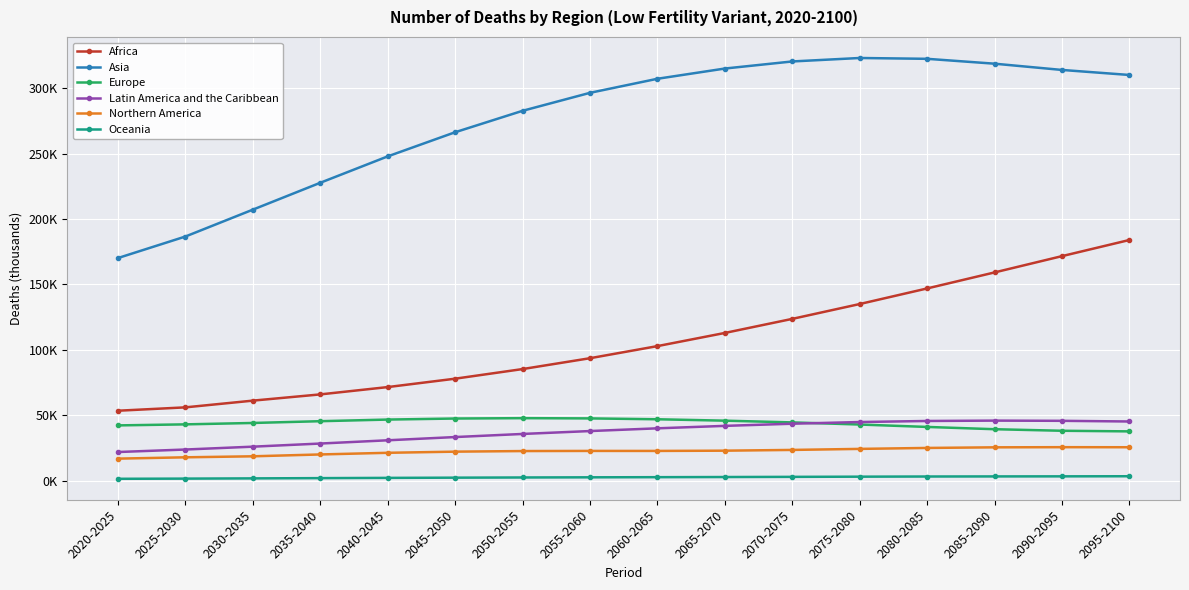

Reading left to right, list all the values displayed in this chart.

Africa: 2020-2025=53511.0	2025-2030=56080.3	2030-2035=61218.2	2035-2040=65982.4	2040-2045=71573.1	2045-2050=77982.8	2050-2055=85335.5	2055-2060=93627.3	2060-2065=102870.2	2065-2070=112930.7	2070-2075=123681.7	2075-2080=135027.0	2080-2085=146936.5	2085-2090=159169.7	2090-2095=171620.0	2095-2100=183952.9
Asia: 2020-2025=170162.6	2025-2030=186601.2	2030-2035=207129.1	2035-2040=227663.1	2040-2045=247821.6	2045-2050=266271.2	2050-2055=282642.8	2055-2060=296384.1	2060-2065=307119.4	2065-2070=314940.2	2070-2075=320350.8	2075-2080=322996.8	2080-2085=322362.9	2085-2090=318642.7	2090-2095=313864.7	2095-2100=310019.9
Europe: 2020-2025=42300.6	2025-2030=43090.5	2030-2035=44154.6	2035-2040=45507.4	2040-2045=46750.8	2045-2050=47551.7	2050-2055=47832.4	2055-2060=47642.0	2060-2065=46984.7	2065-2070=45914.4	2070-2075=44586.4	2075-2080=42962.0	2080-2085=41124.1	2085-2090=39382.6	2090-2095=38199.6	2095-2100=37730.4
Latin America and the Caribbean: 2020-2025=21960.1	2025-2030=23867.2	2030-2035=26049.2	2035-2040=28434.2	2040-2045=30921.0	2045-2050=33394.9	2050-2055=35763.2	2055-2060=37977.8	2060-2065=40063.8	2065-2070=41938.2	2070-2075=43582.5	2075-2080=44872.9	2080-2085=45678.6	2085-2090=45958.5	2090-2095=45795.2	2095-2100=45283.0
Northern America: 2020-2025=16912.9	2025-2030=17920.8	2030-2035=18689.3	2035-2040=20097.5	2040-2045=21362.9	2045-2050=22241.3	2050-2055=22695.4	2055-2060=22798.8	2060-2065=22789.3	2065-2070=22988.4	2070-2075=23559.8	2075-2080=24347.2	2080-2085=25076.7	2085-2090=25544.9	2090-2095=25657.4	2095-2100=25606.9
Oceania: 2020-2025=1501.9	2025-2030=1640.2	2030-2035=1820.1	2035-2040=2013.8	2040-2045=2200.9	2045-2050=2366.2	2050-2055=2510.1	2055-2060=2632.0	2060-2065=2741.4	2065-2070=2853.8	2070-2075=2983.6	2075-2080=3125.4	2080-2085=3247.7	2085-2090=3318.2	2090-2095=3374.2	2095-2100=3455.7